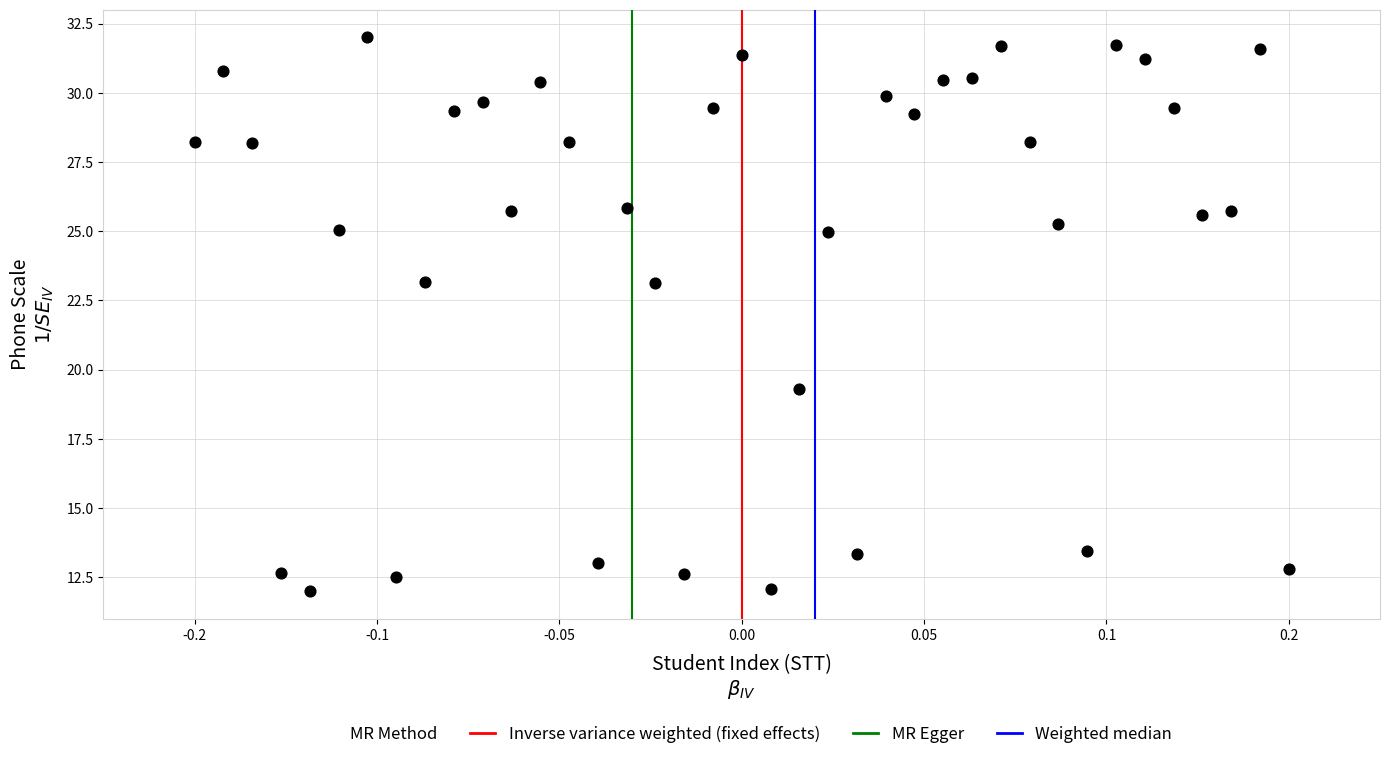

What is the range of Y values (max minus min)?

20.0